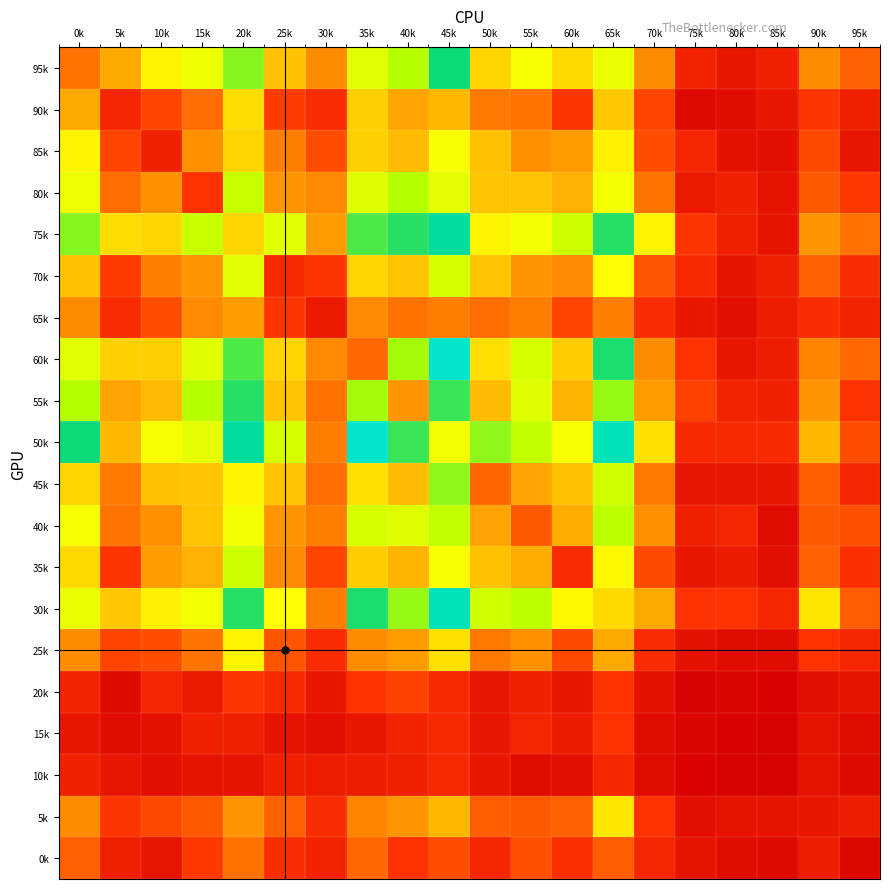

Which series has the largest total across all categories?

50k